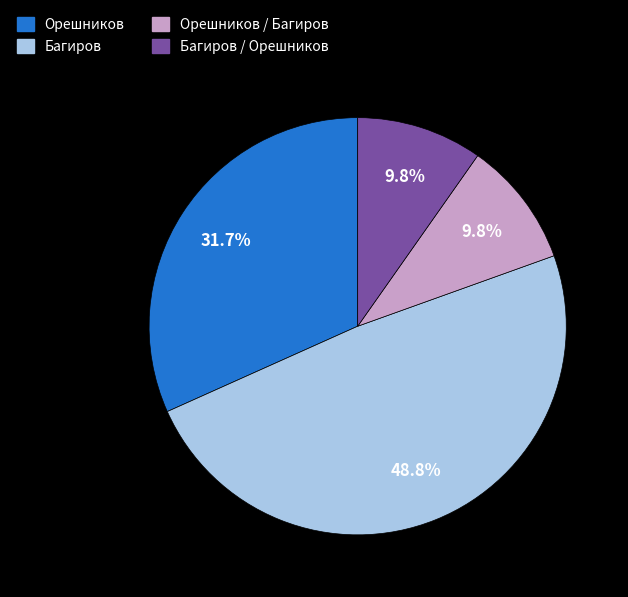

How many segments does this pie chart have?

4